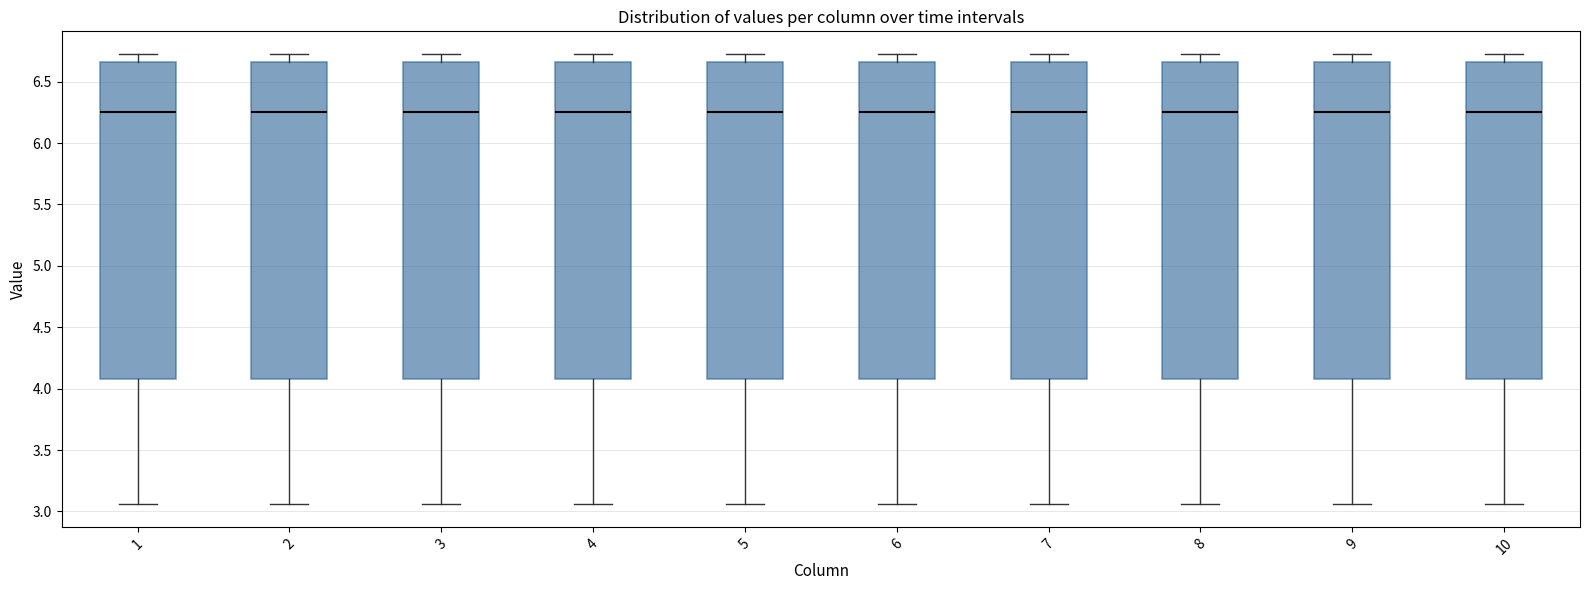

Where does the upper whisker of the box at x = 6 end on the y-axis? The values are not printed on the chart, so give them approximately, as read against the axis.

6.75